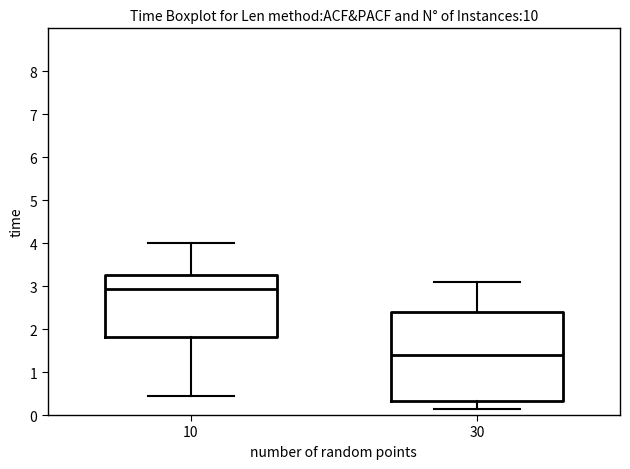

Reading left to right, transcribe this box plot: for each box, give where its median line is, the range the box spans, and where its two whiskers end, as read against the y-axis. The values are not printed on the chart, so give them approximately, as read against the axis.

10: median 2.9, box 1.8 to 3.3, whiskers 0.4 to 4.0
30: median 1.4, box 0.3 to 2.4, whiskers 0.2 to 3.1